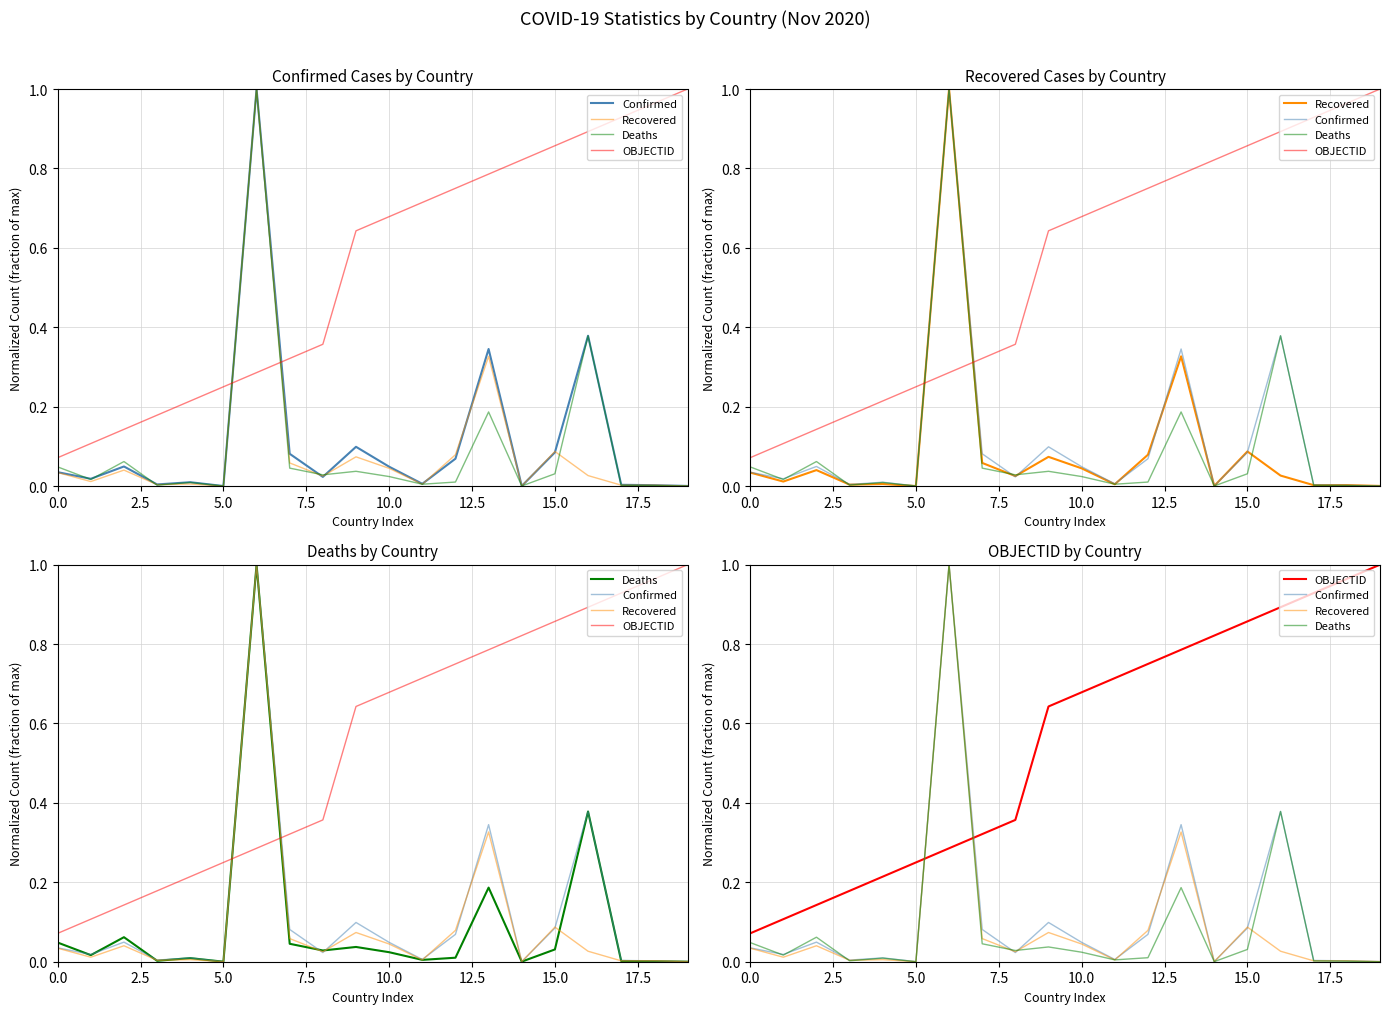

How many intersections are there between OBJECTID and Deaths?

2